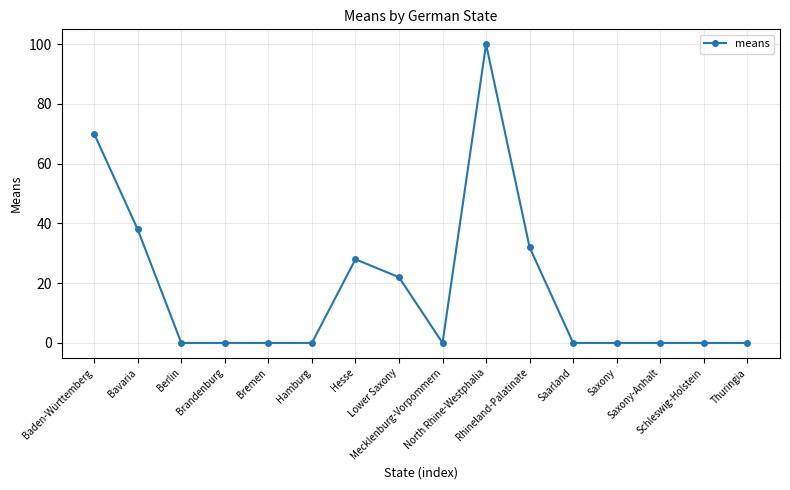

True or false: the data shows 0 at Brandenburg.

True